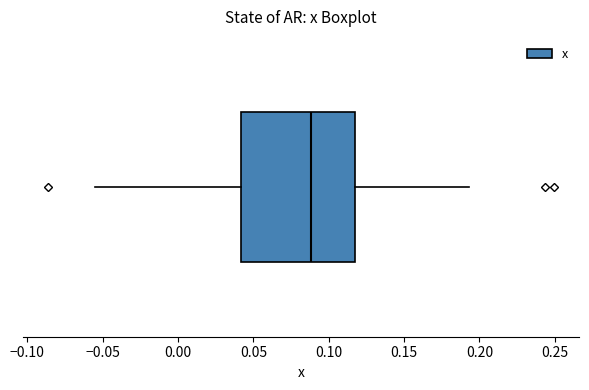

Transcribe this box plot: give where the median line is, the range the box spans, and where the two whiskers end, as read against the x-axis. The values are not printed on the chart, so give them approximately, as read against the axis.

median 0.090, box 0.040 to 0.120, whiskers -0.055 to 0.195